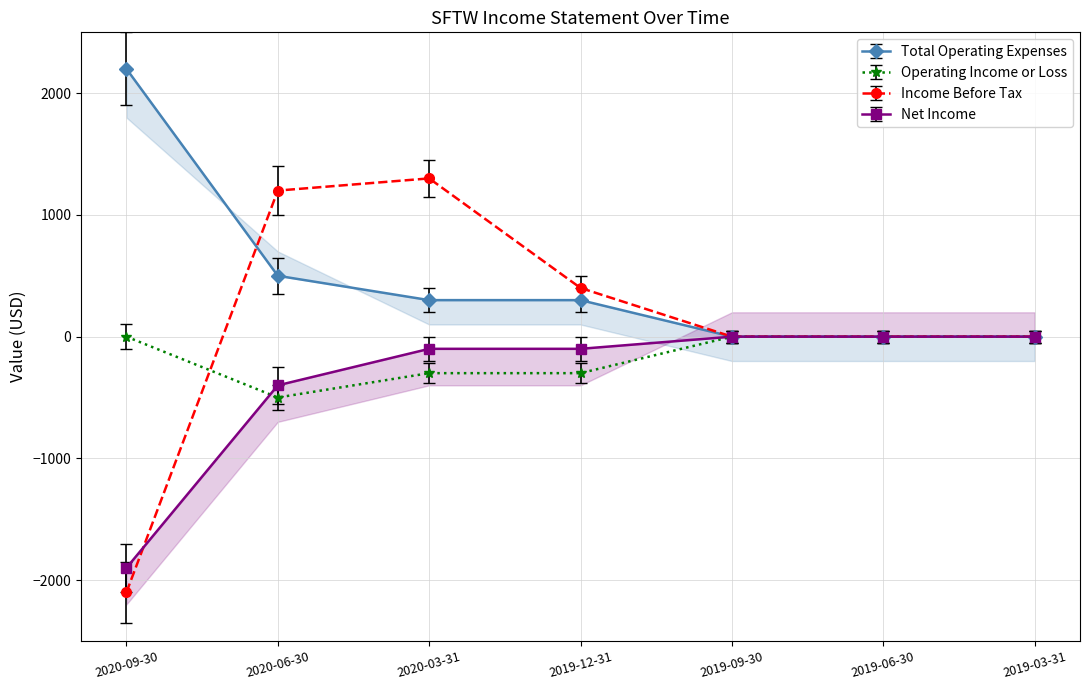

What is the difference between the second highest and second lowest values in the Total Operating Expenses series?

500